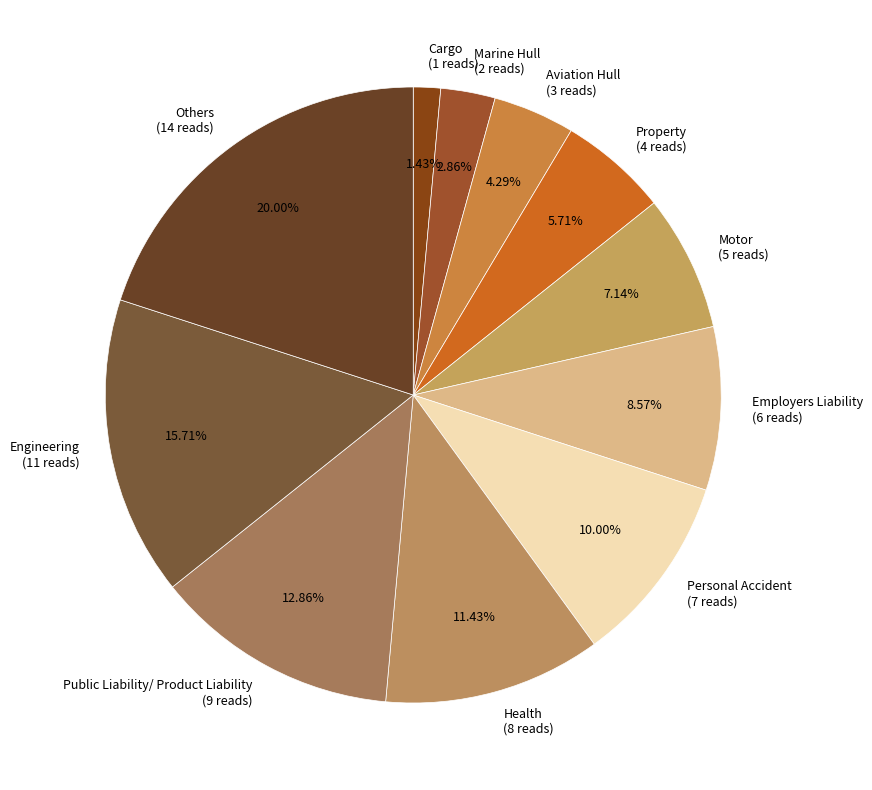

To the nearest percent, what is the combined percentage of Others and Public Liability/ Product Liability?

33%